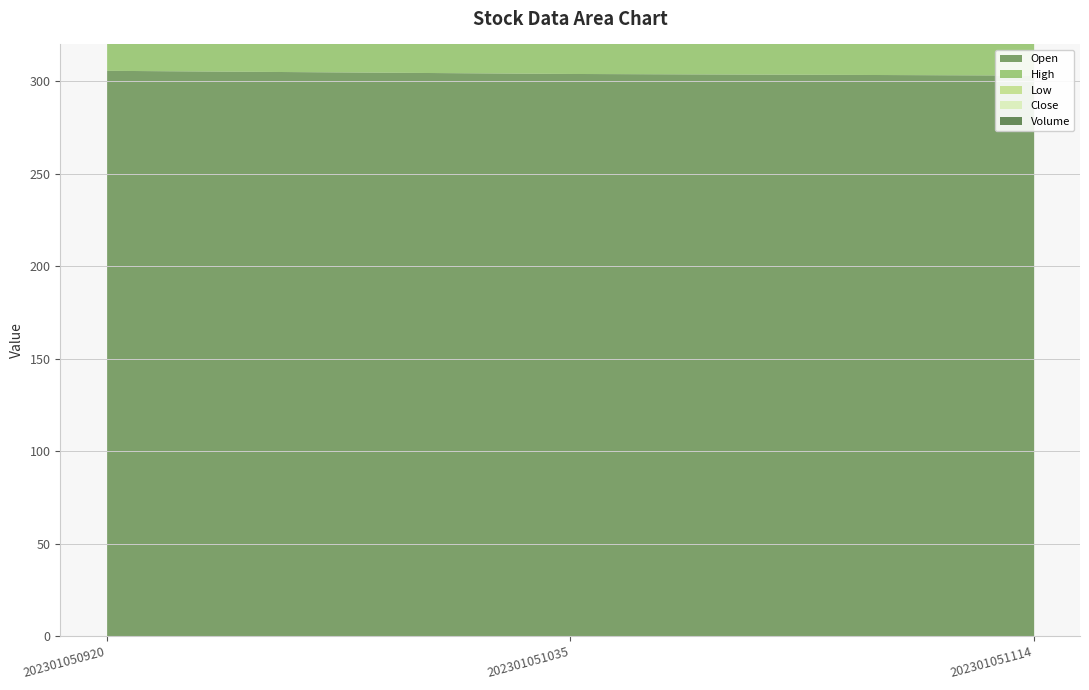

How many lines are shown in the chart?

5